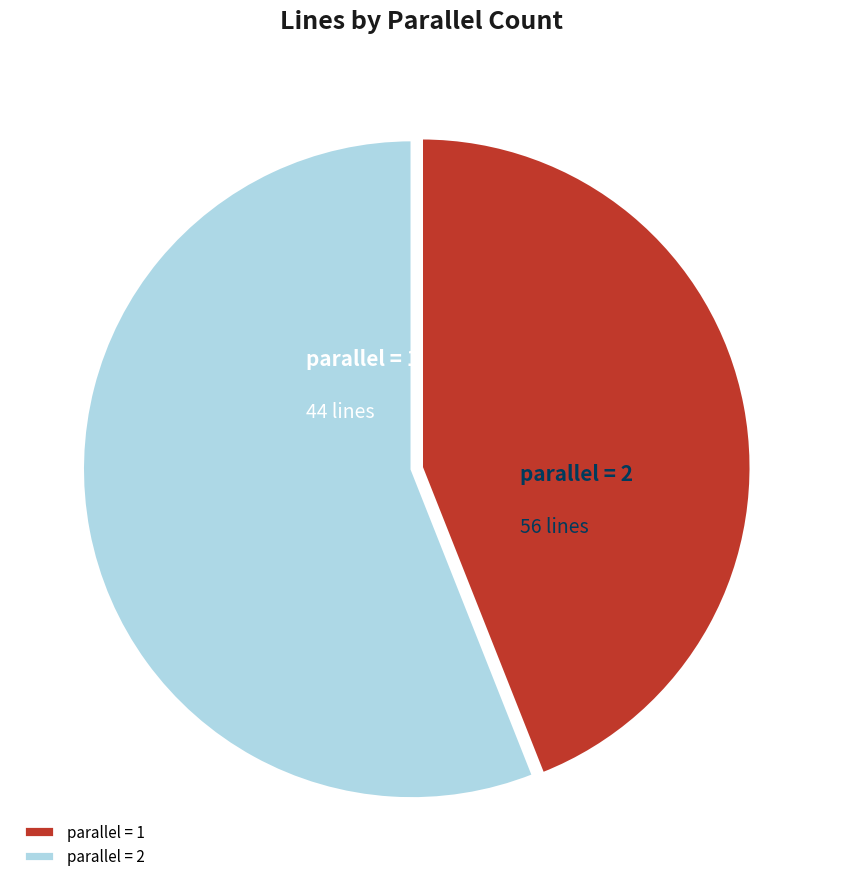

To the nearest percent, what is the average slice percentage?

50%